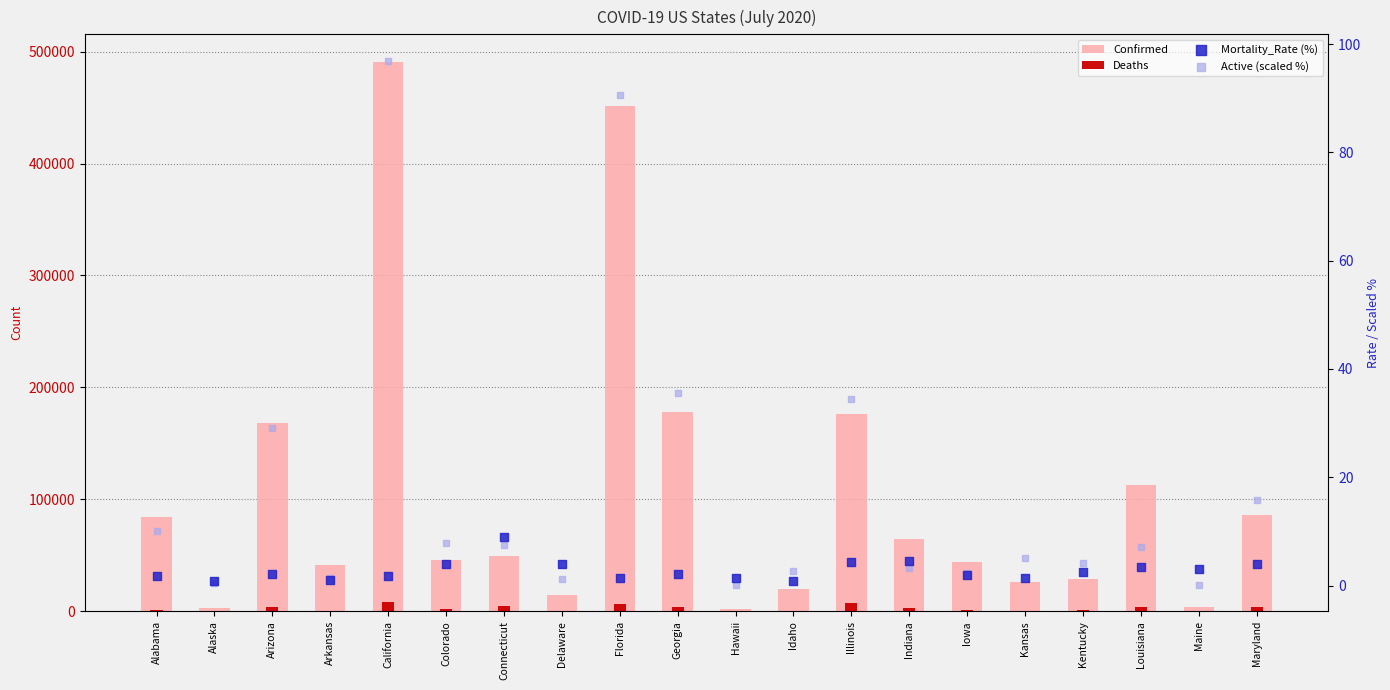

Which series has the widest spread of Y values?

Confirmed